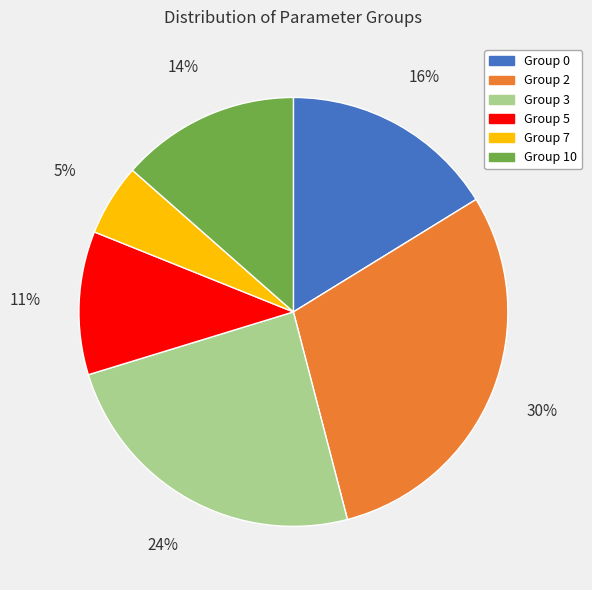

The Group 10 slice represents 25% of the pie. True or false?

False